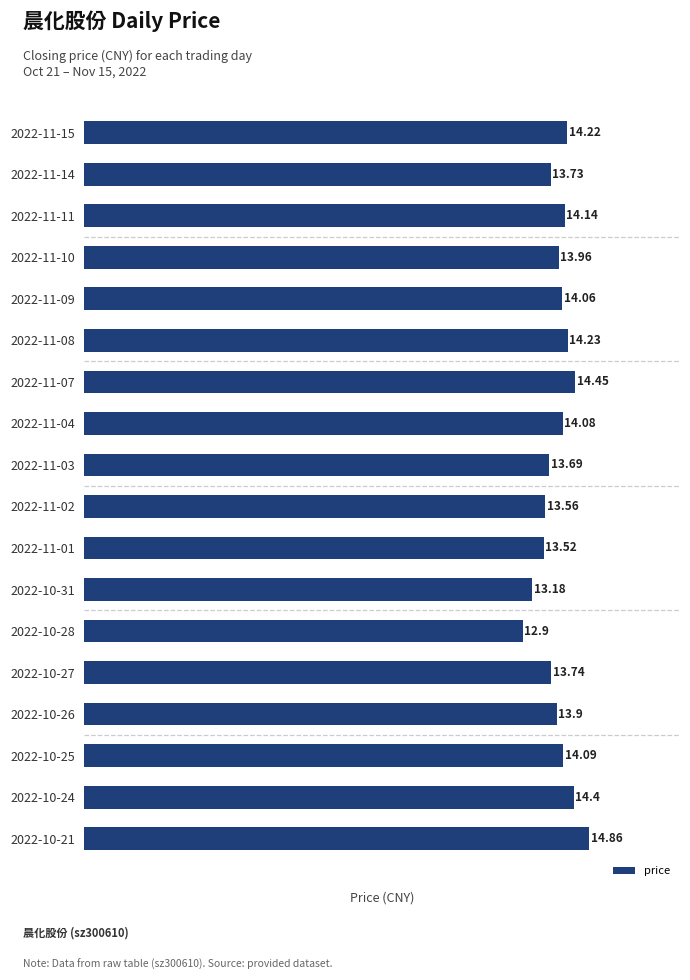

Rank the categories by value from lowest to highest.

2022-10-28, 2022-10-31, 2022-11-01, 2022-11-02, 2022-11-03, 2022-11-14, 2022-10-27, 2022-10-26, 2022-11-10, 2022-11-09, 2022-11-04, 2022-10-25, 2022-11-11, 2022-11-15, 2022-11-08, 2022-10-24, 2022-11-07, 2022-10-21